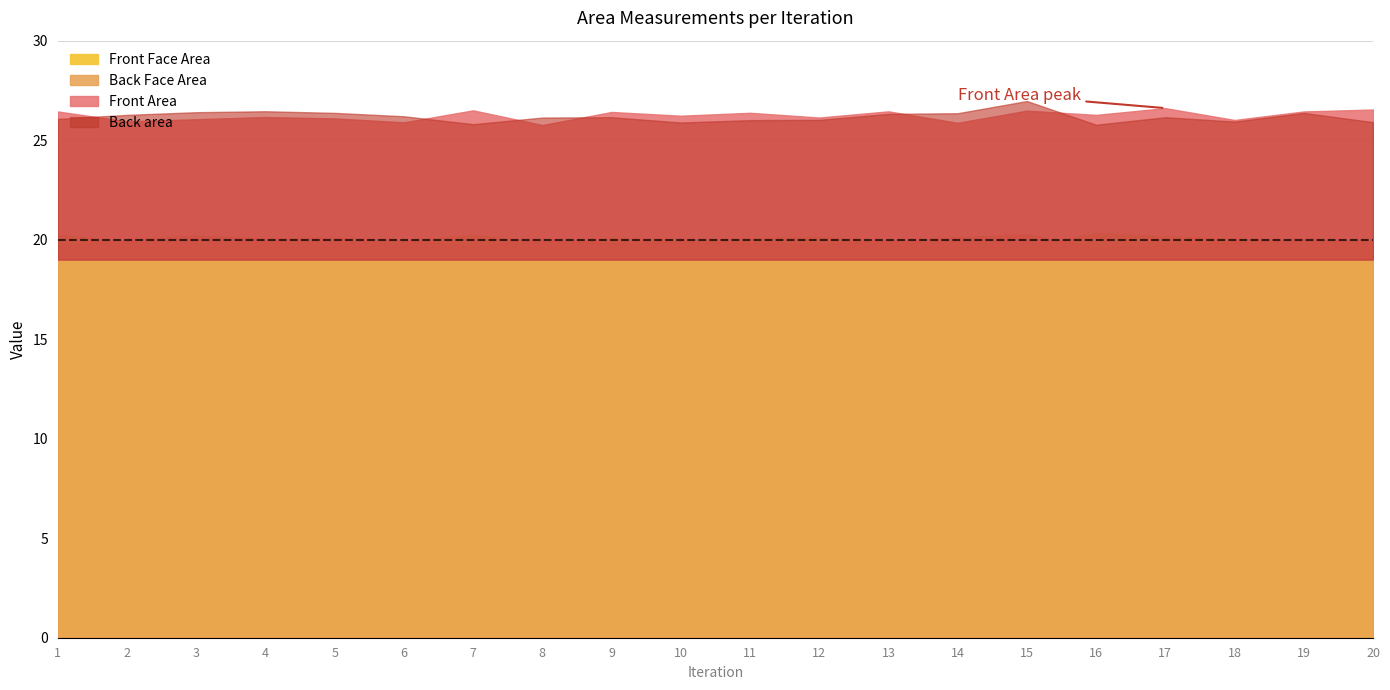

At which label does Front Area first exceed 26?

1